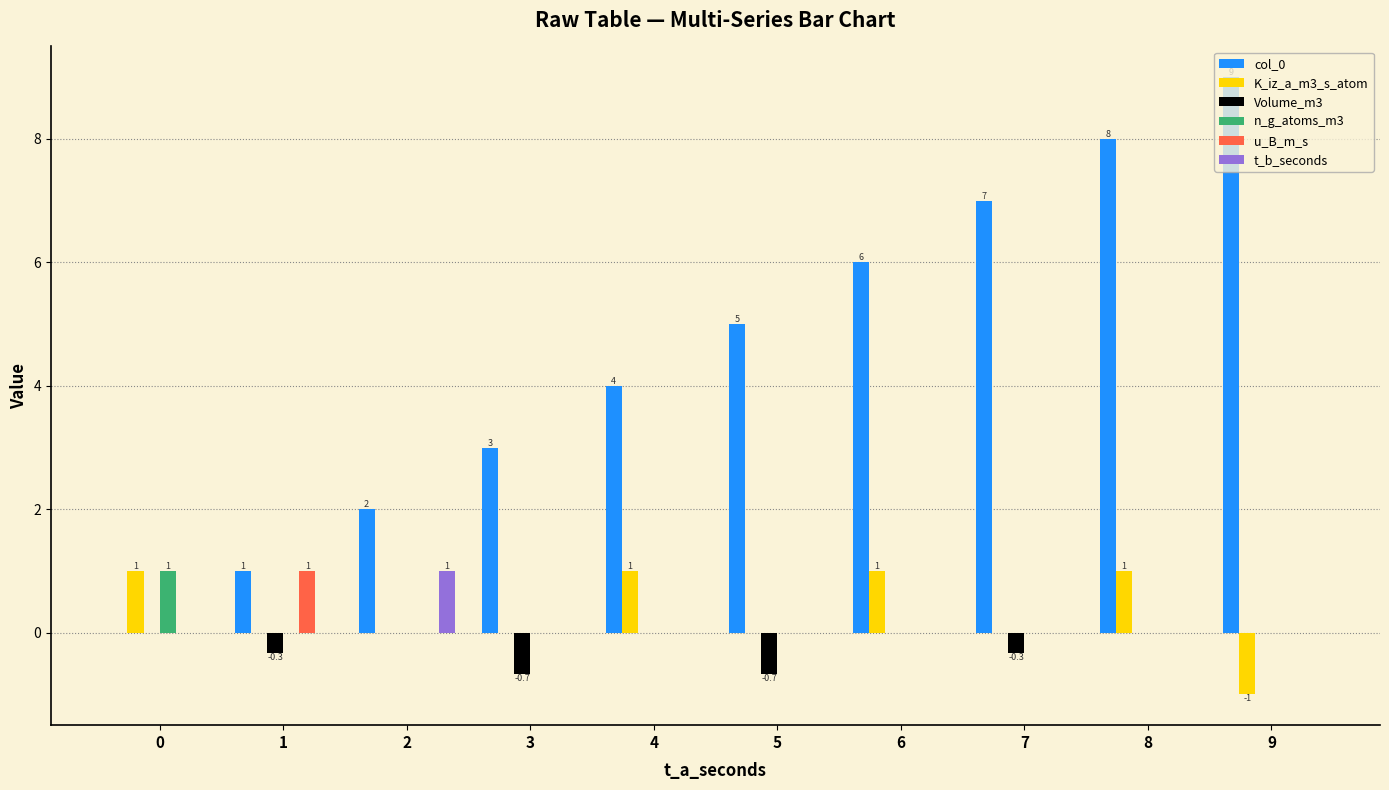

What are all the series names shown in the legend?

col_0, K_iz_a_m3_s_atom, Volume_m3, n_g_atoms_m3, u_B_m_s, t_b_seconds